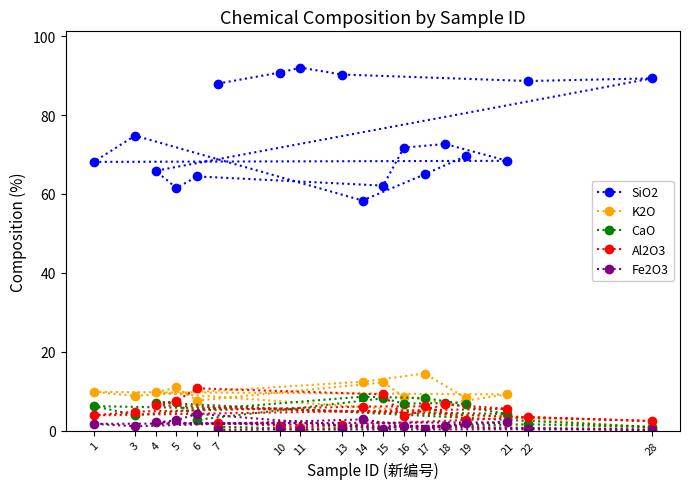

Is it true that K2O equals 0.2 at 13?

False